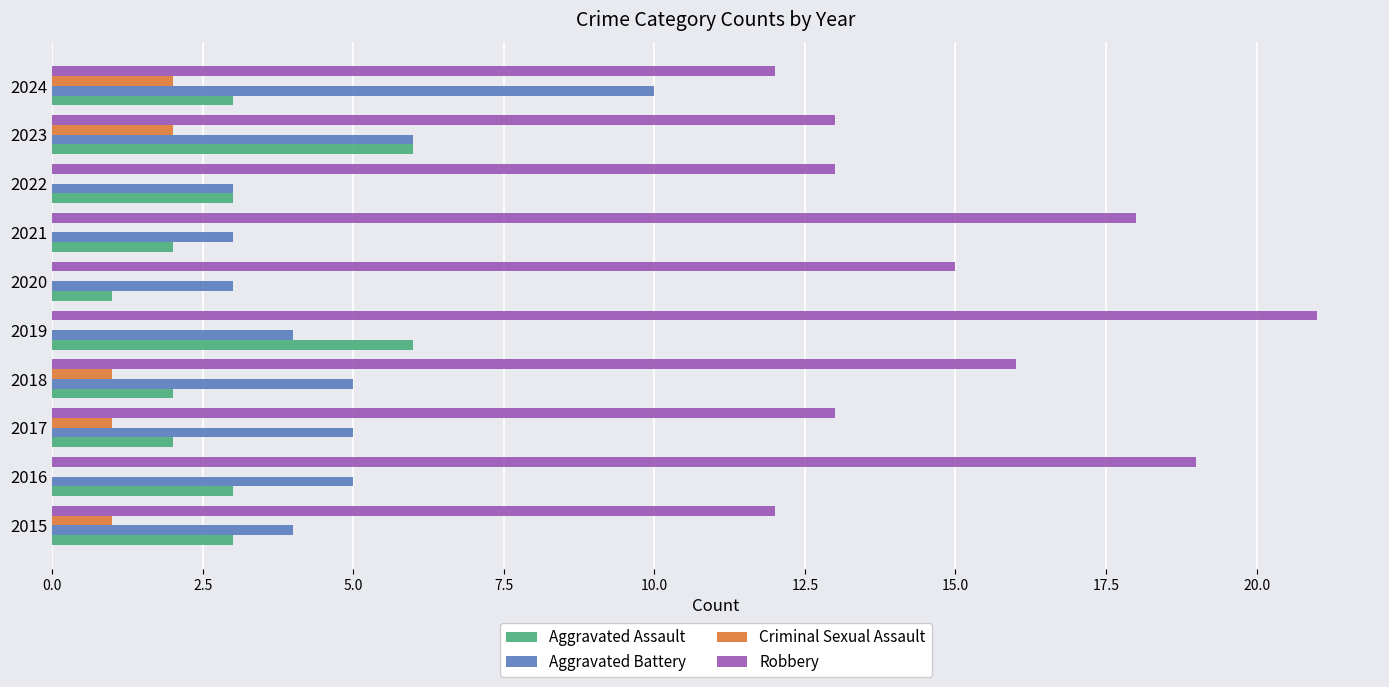

What are all the series names shown in the legend?

Aggravated Assault, Aggravated Battery, Criminal Sexual Assault, Robbery